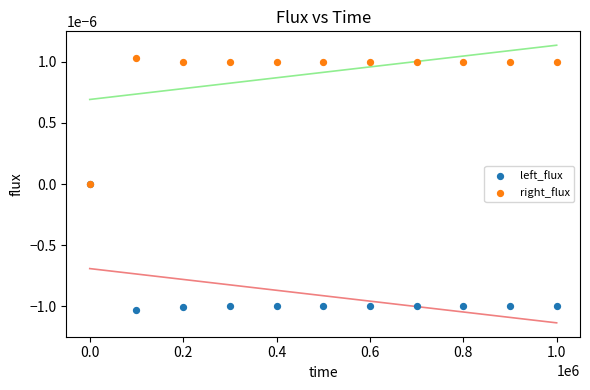

Which series contains the highest Y value?

right_flux